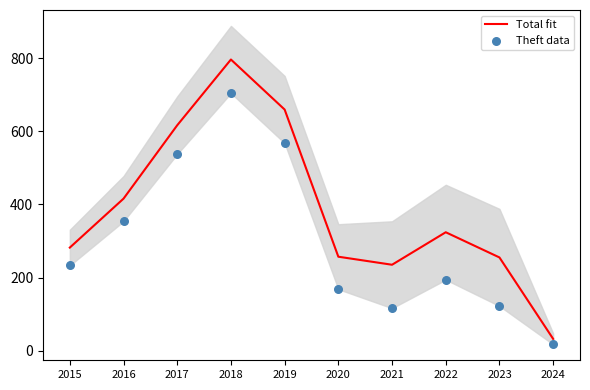

At how many categories does at least one series exceed 724?

1